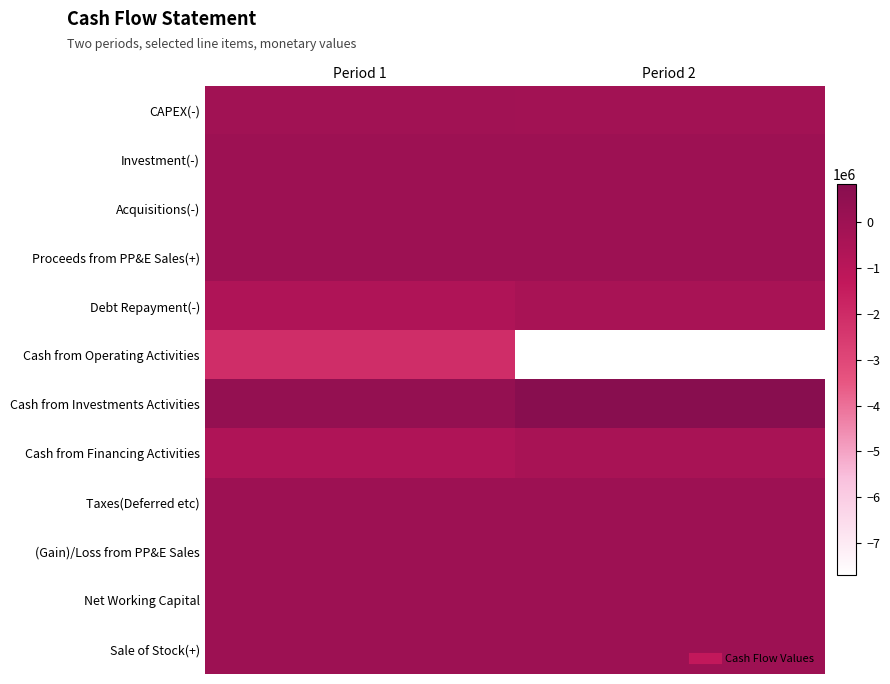

Which label corresponds to the largest value in the chart?

Period 2